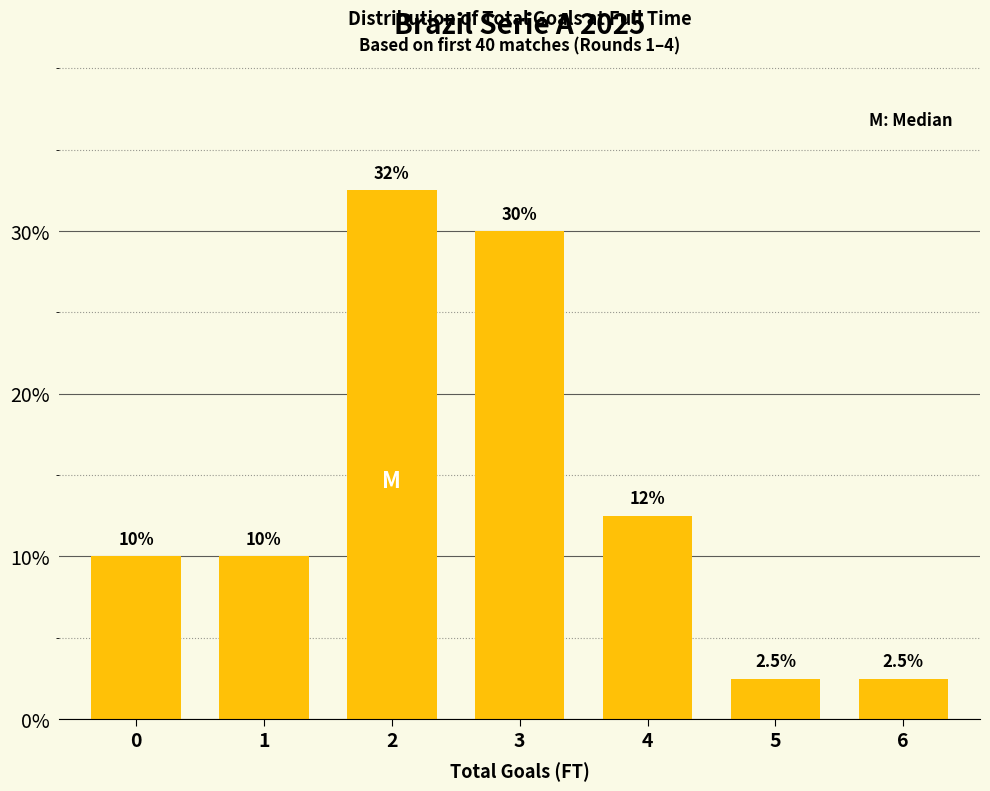

Reading left to right, list all the values displayed in this chart.

10.0	10.0	32.5	30.0	12.5	2.5	2.5